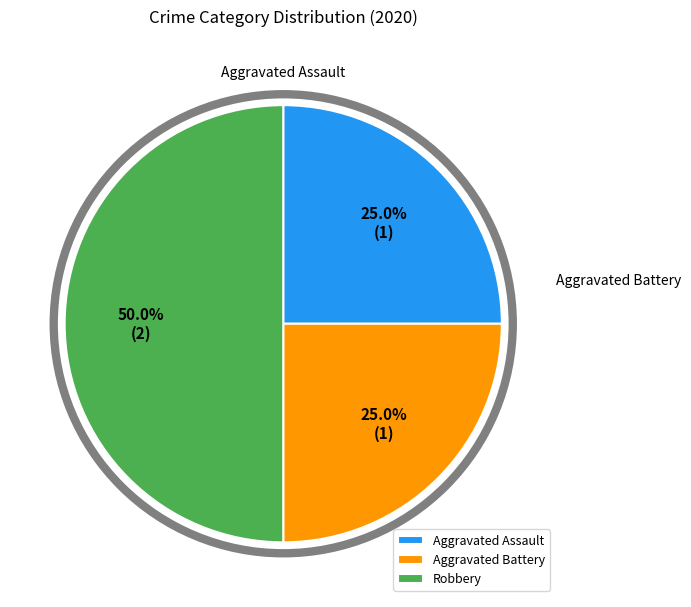

What is the ratio of the value at Robbery to the value at Aggravated Assault?

2.0